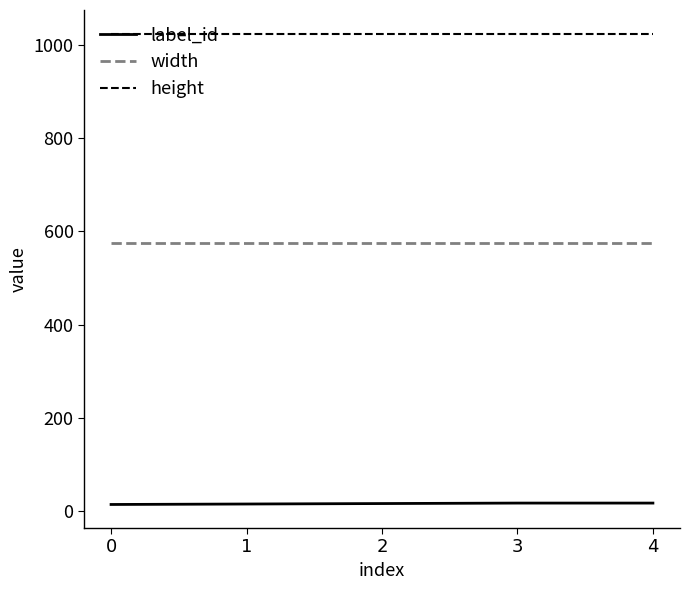

The width series shows 576 at 0. True or false?

True